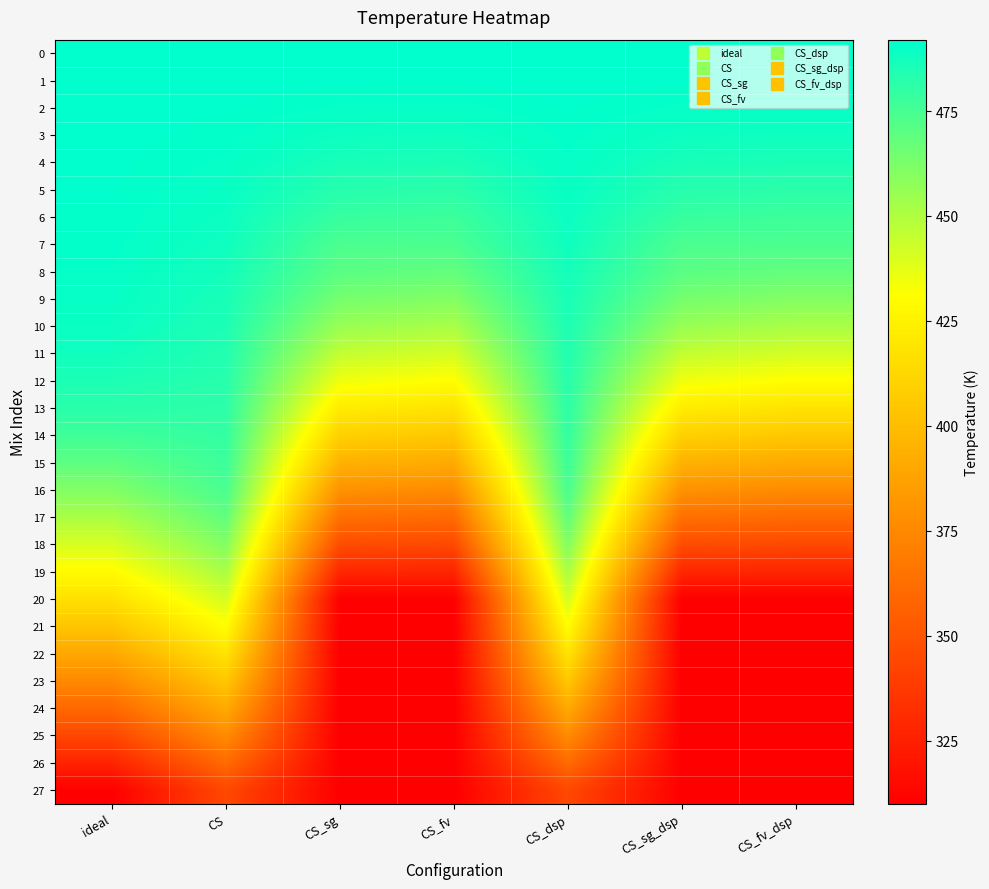

Rank the series by their maximum value, from highest to lowest.

0, 1, 2, 3, 4, 5, 6, 7, 8, 9, 10, 11, 12, 13, 14, 15, 16, 17, 18, 19, 20, 21, 22, 23, 24, 25, 26, 27